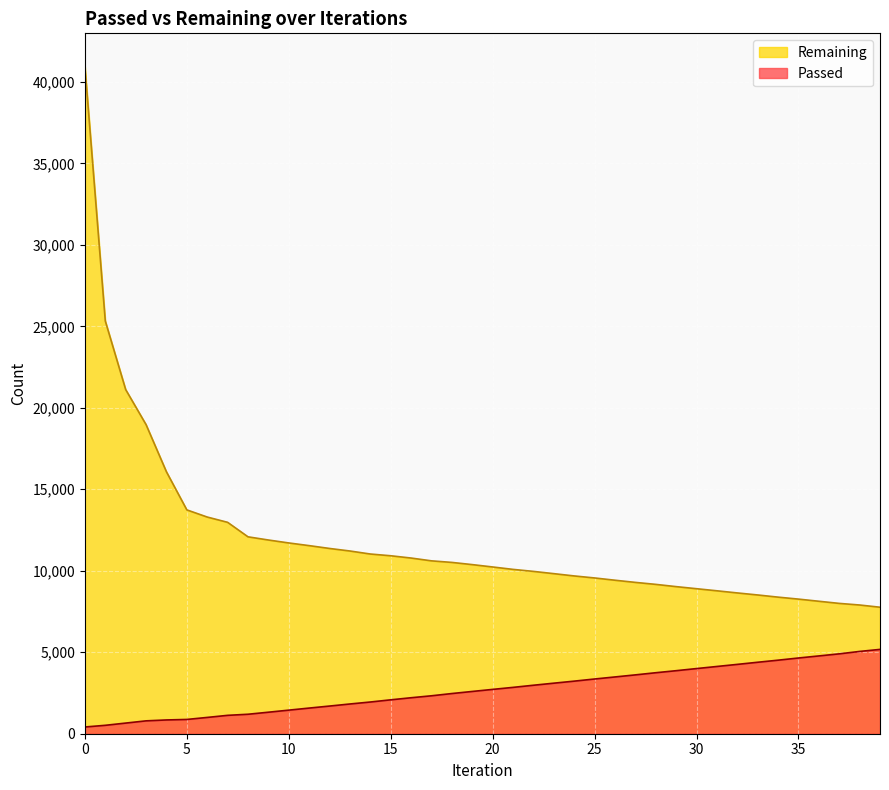

How many data points does each series have?

40